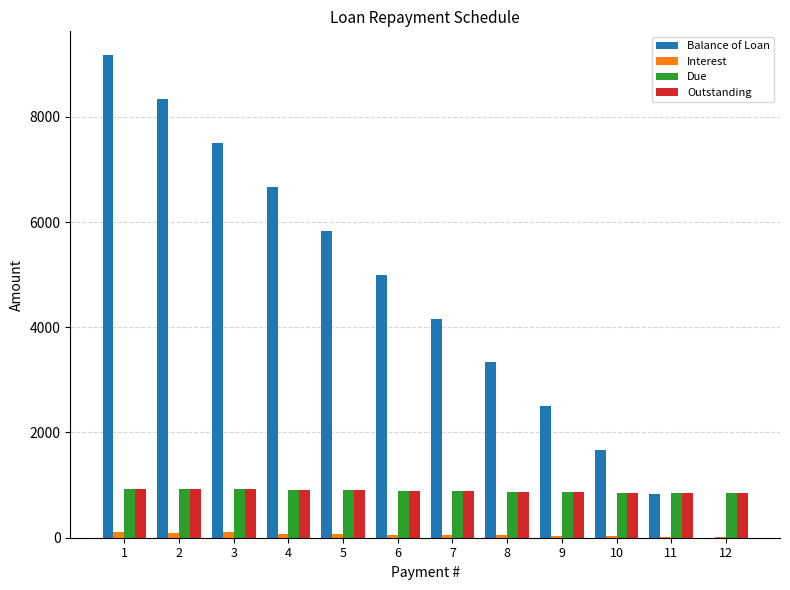

Which series has the largest total across all categories?

Balance of Loan